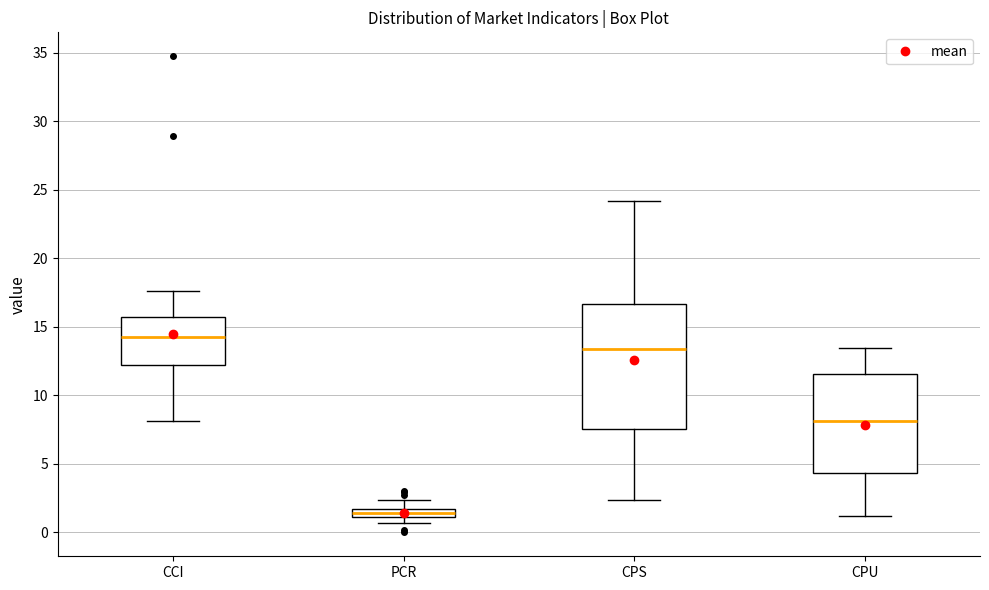

Comparing the boxes themselves (not the whiskers), which one is the tallest?

CPS